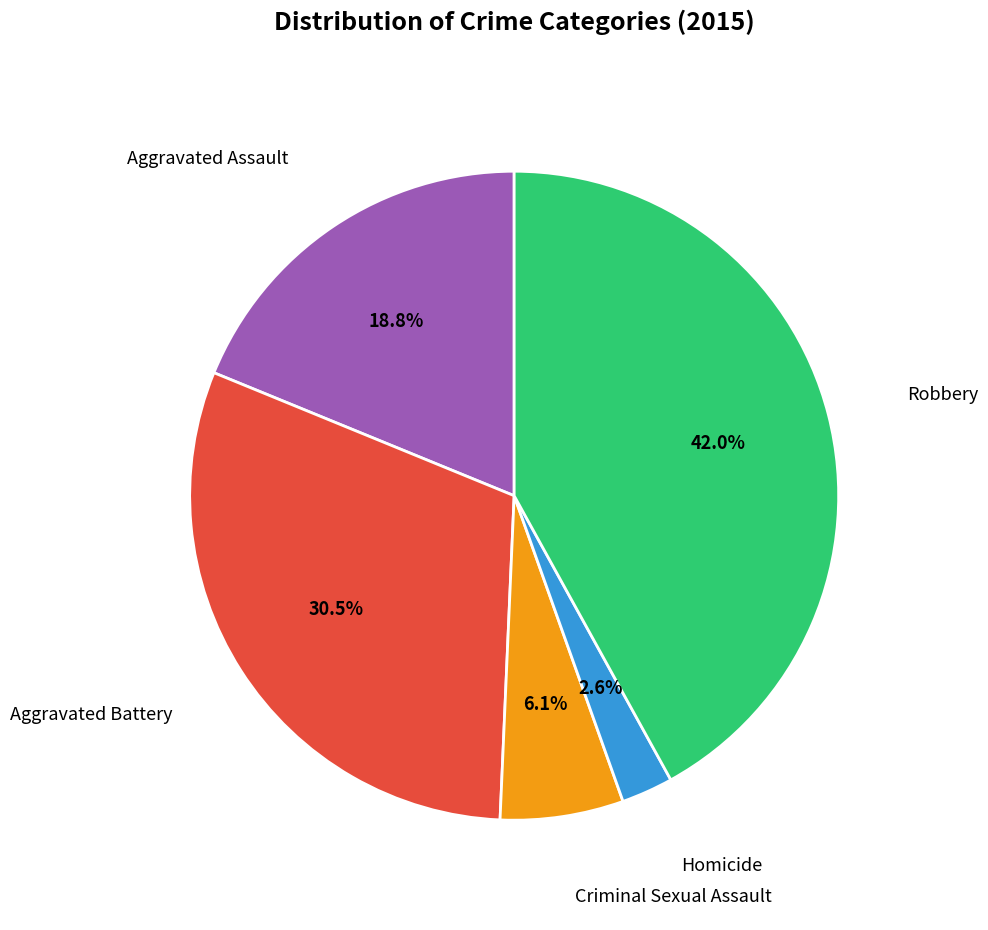

Is there any slice that represents more than half of the pie?

No